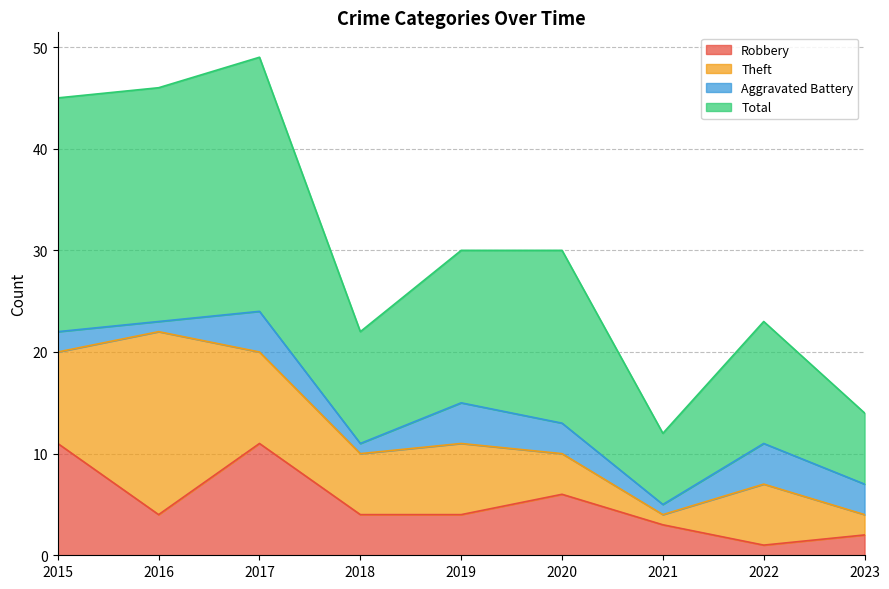

Where is Robbery nearest to the value 6?

2020